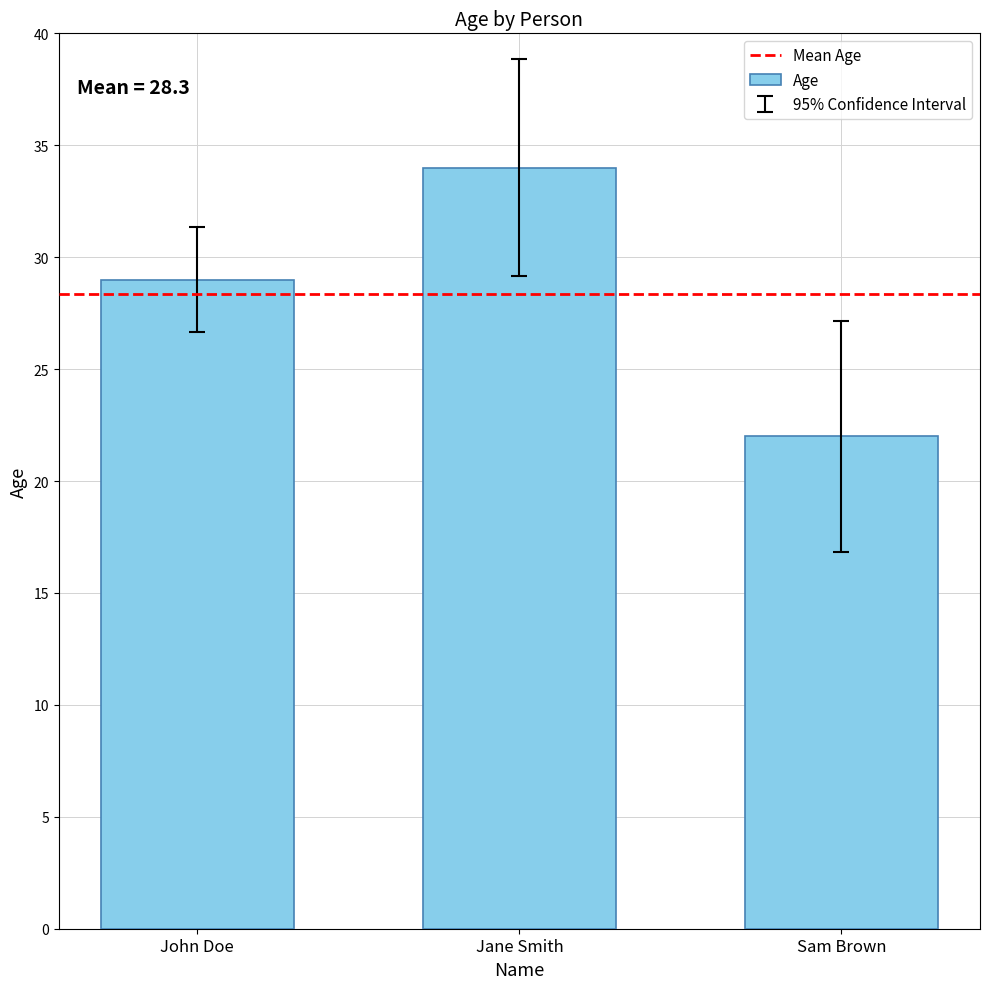

What is the label of the 3rd bar from the left?

Sam Brown